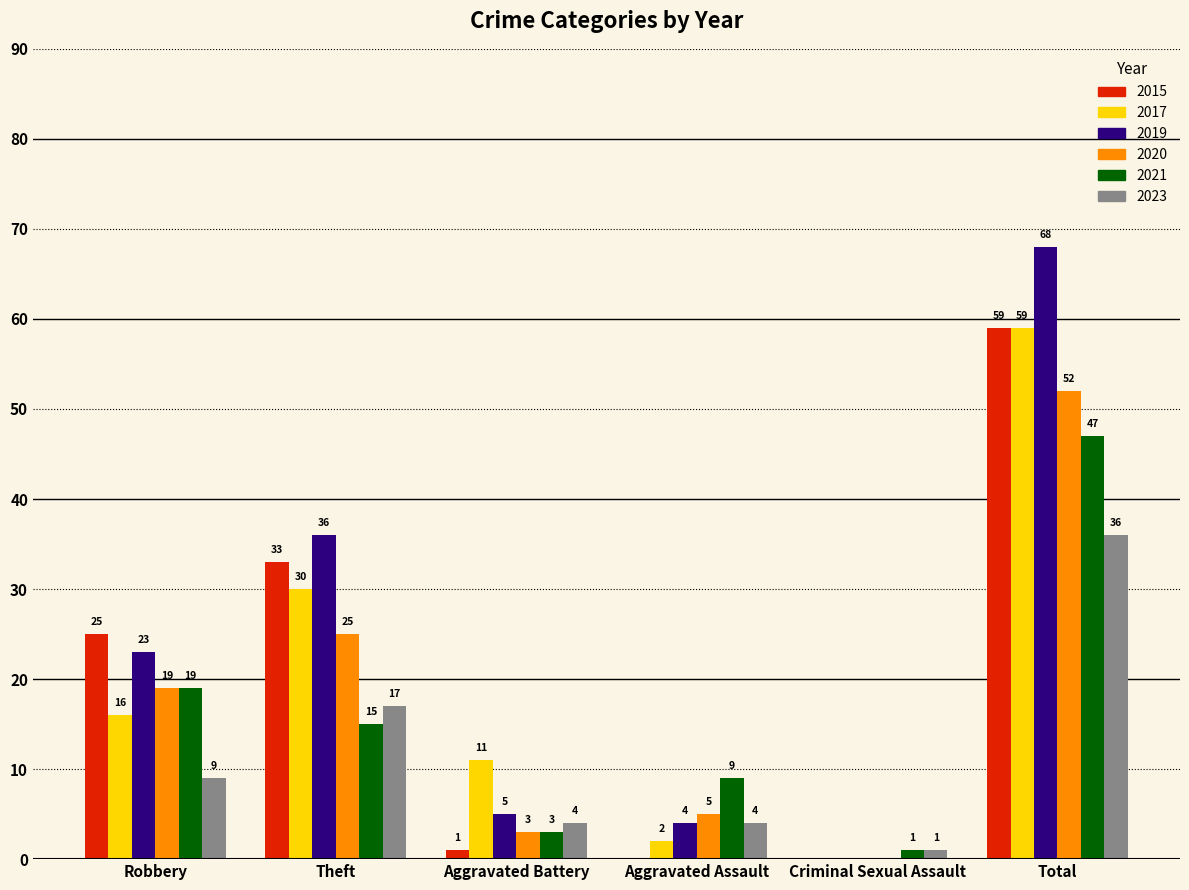

Between Robbery and Theft, which series saw the biggest shift?

2017